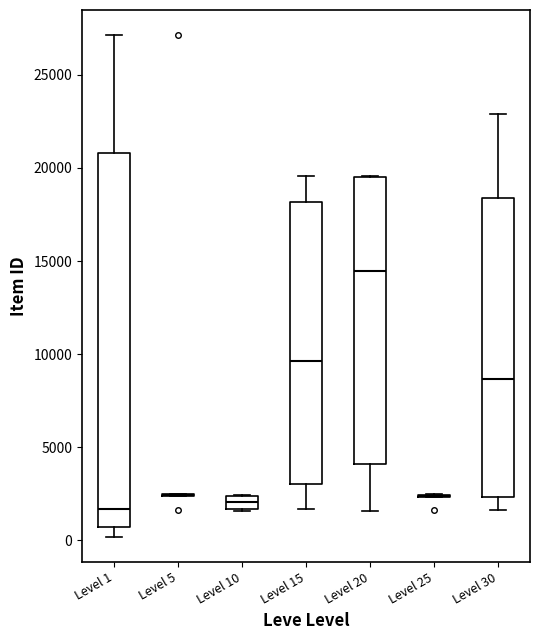

Comparing the boxes themselves (not the whiskers), which one is the tallest?

Level 1